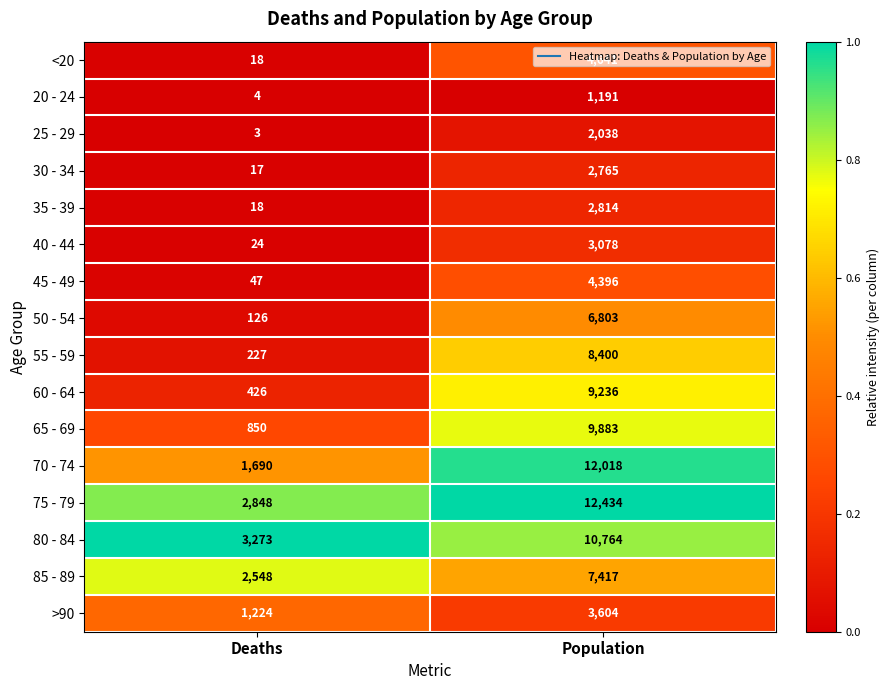

List the series in order of their peak value, highest first.

75 - 79, 70 - 74, 80 - 84, 65 - 69, 60 - 64, 55 - 59, 85 - 89, 50 - 54, <20, 45 - 49, >90, 40 - 44, 35 - 39, 30 - 34, 25 - 29, 20 - 24